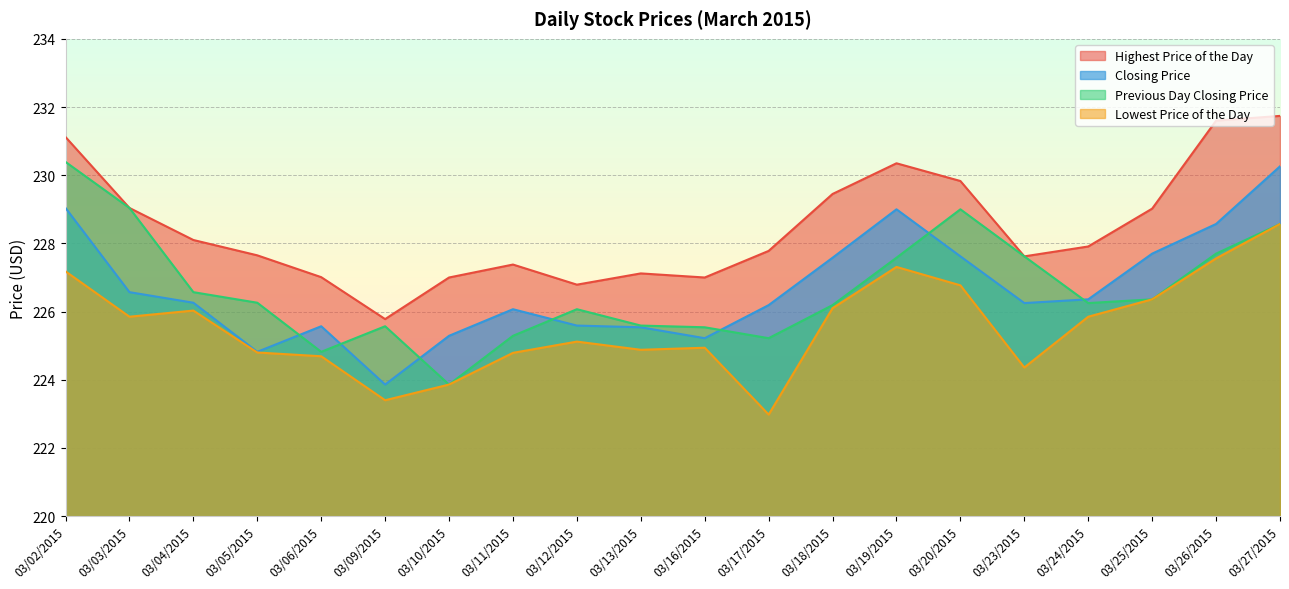

True or false: Lowest Price of the Day and Closing Price cross at least once.

False